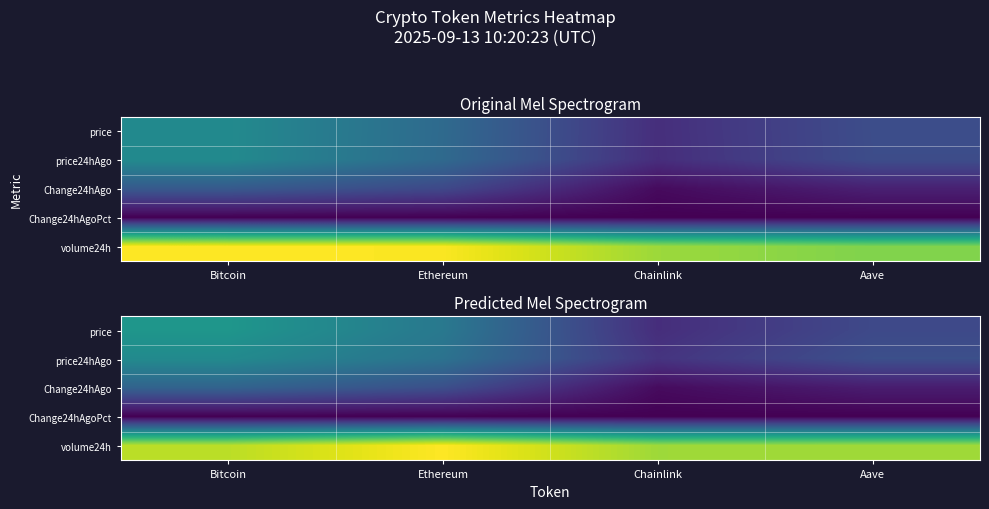

Is it true that Change24hAgoPct equals 0.0 at Chainlink?

True